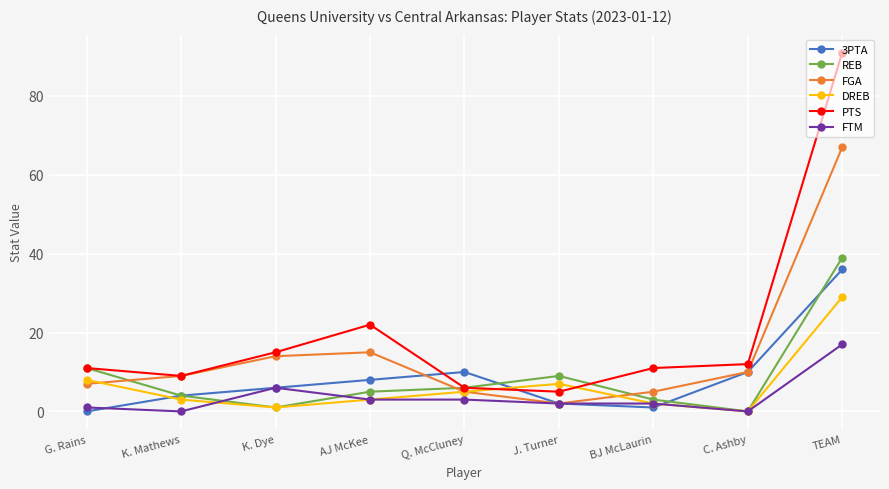

Which category has the highest value across all series?

TEAM